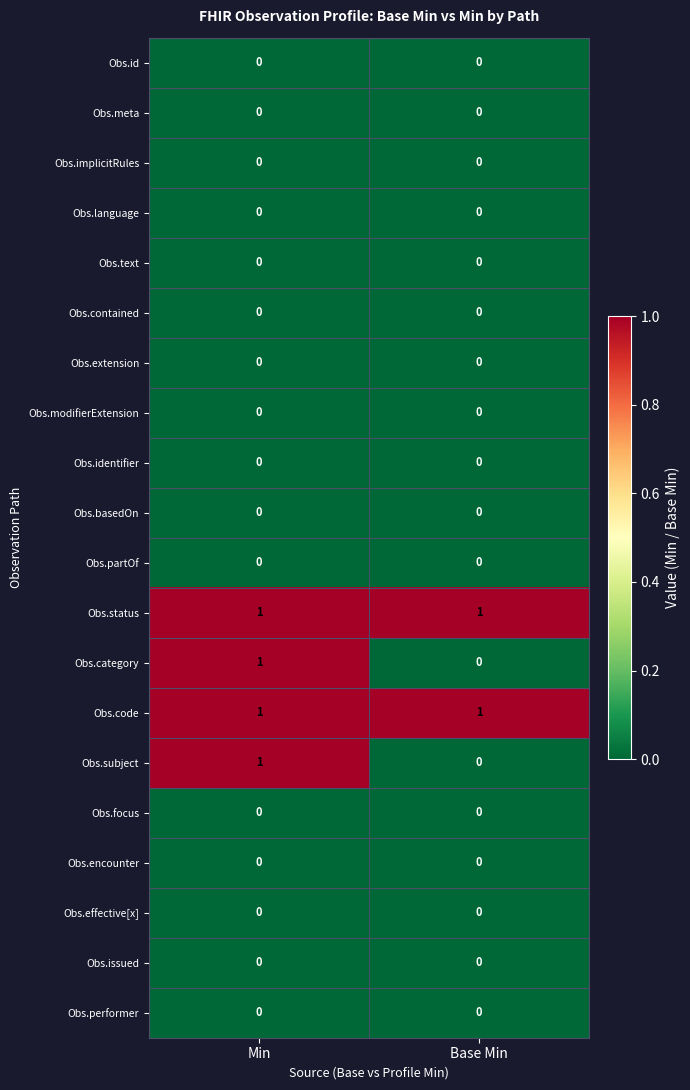

The Obs.meta series shows 0 at Base Min. True or false?

True